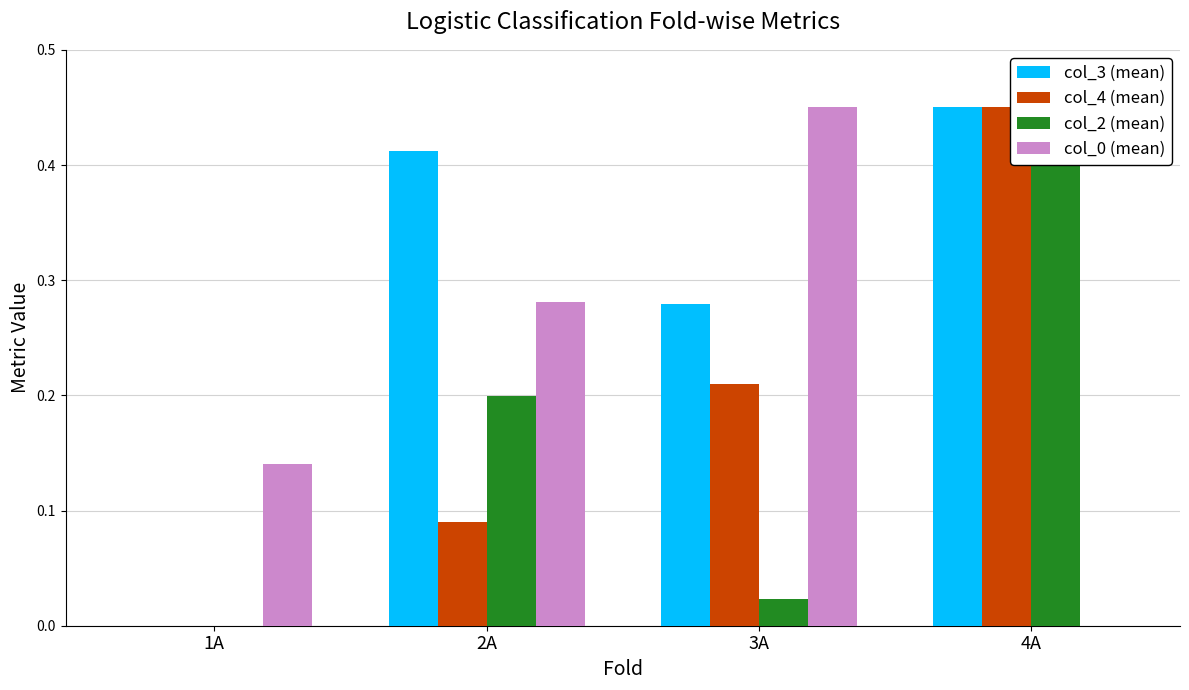

What is the spread (max minus min) of values at 1A?

0.1